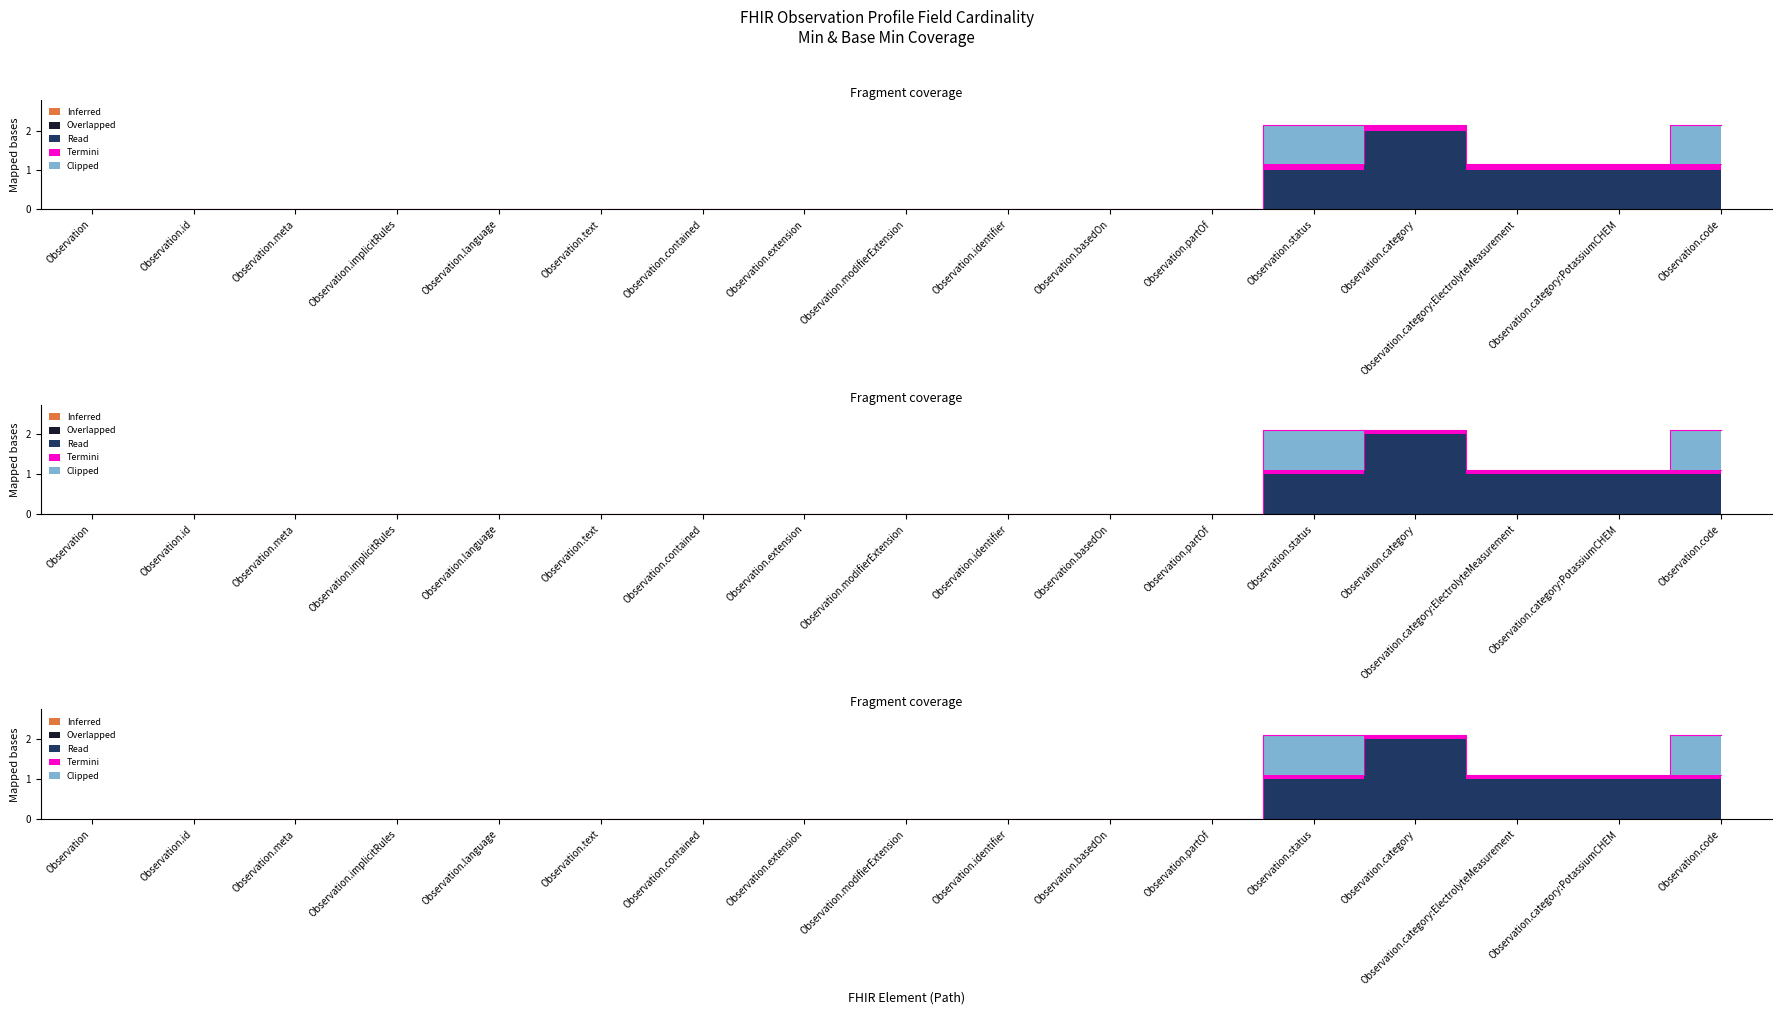

List the labels in order of value, smallest first.

Observation, Observation.id, Observation.meta, Observation.implicitRules, Observation.language, Observation.text, Observation.contained, Observation.extension, Observation.modifierExtension, Observation.identifier, Observation.basedOn, Observation.partOf, Observation.status, Observation.category:ElectrolyteMeasurement, Observation.category:PotassiumCHEM, Observation.code, Observation.category